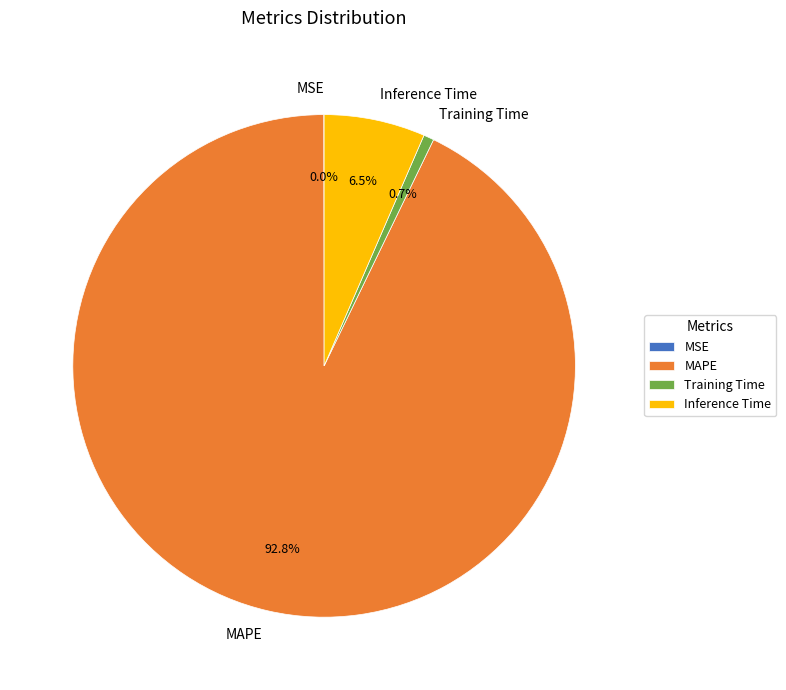

Combined, do MAPE and Inference Time account for over 50%?

Yes